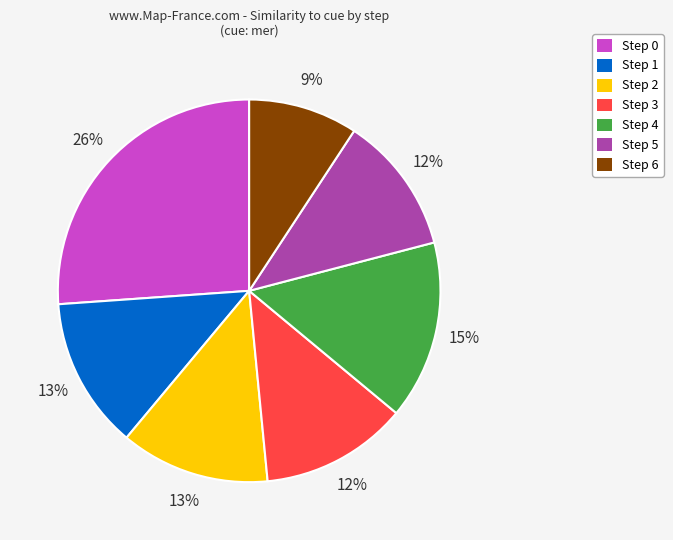

How many segments does this pie chart have?

7